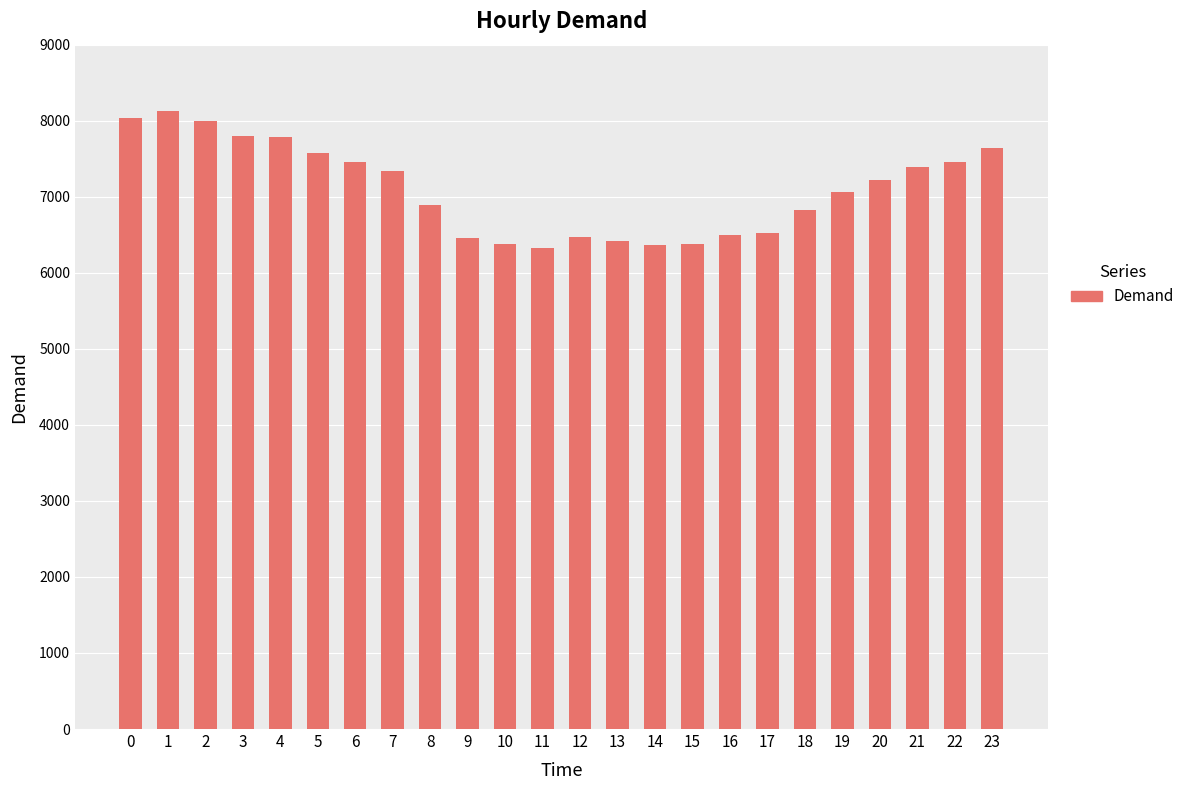

Approximately how many times larger is the value at 1 compared to 14?

1.3